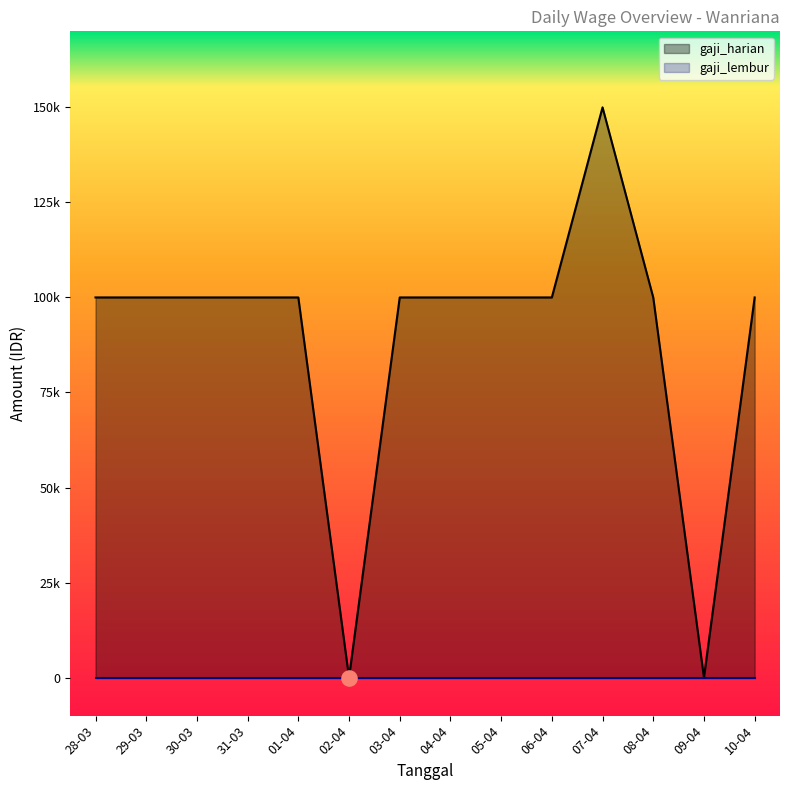

Which has a higher value, 30-03 or 29-03?

30-03